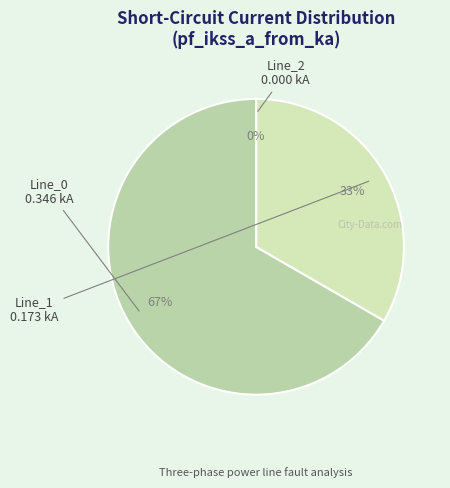

How many segments does this pie chart have?

3